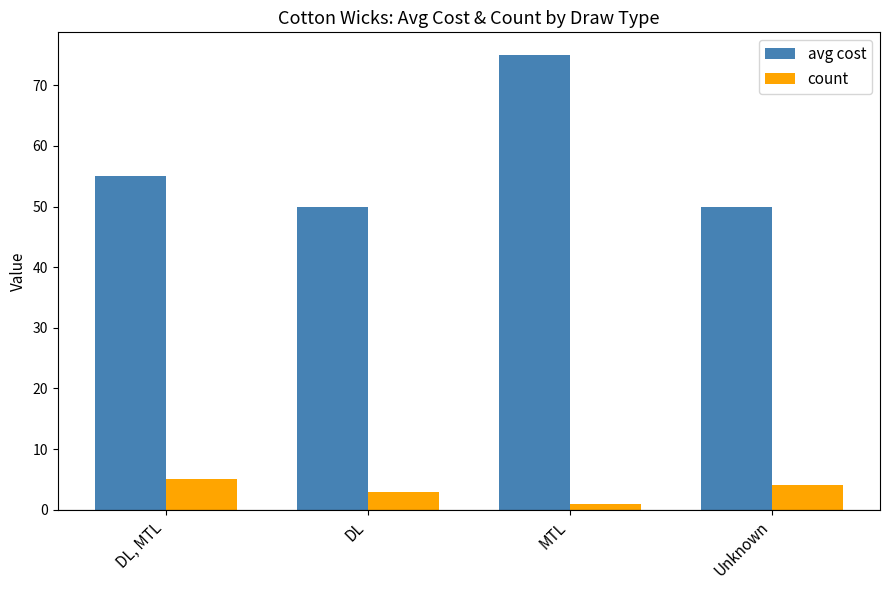

At how many categories does at least one series exceed 10?

4